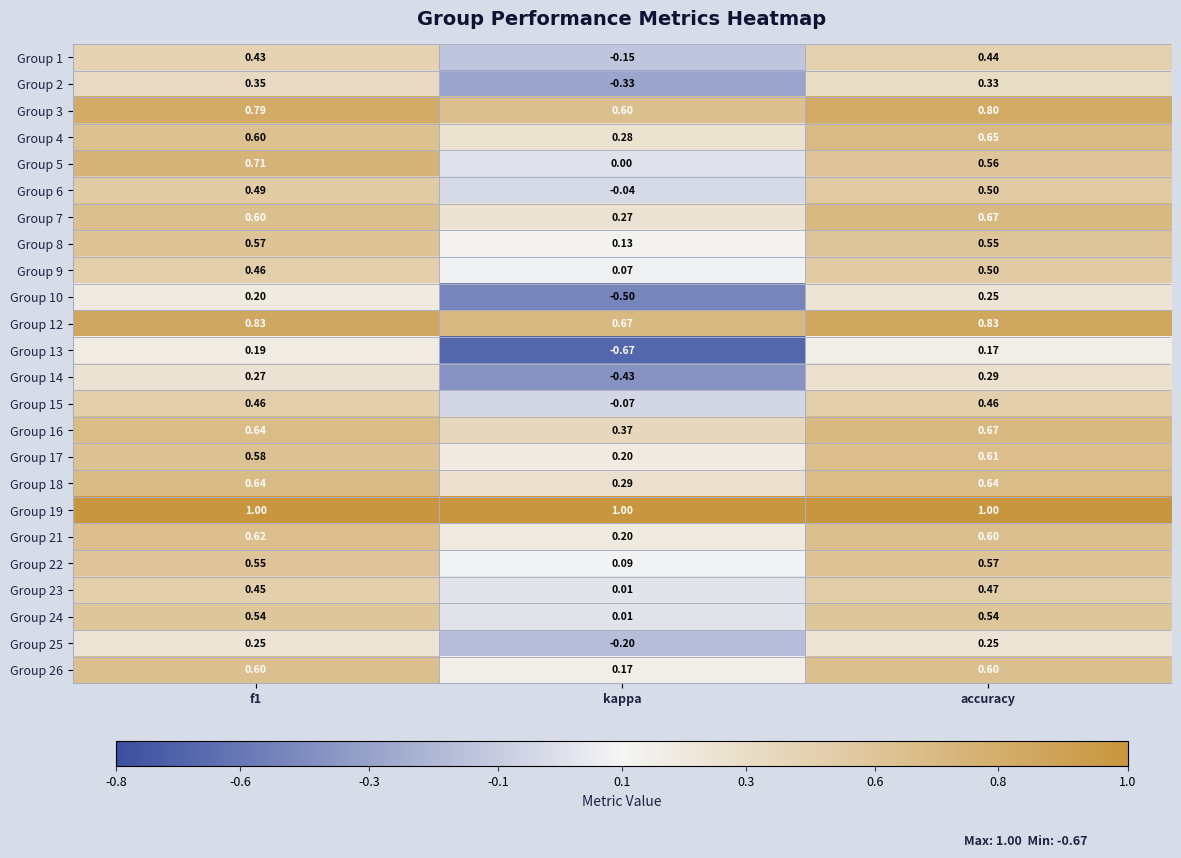

Is the value of Group 5 at f1 greater than the value of Group 9 at kappa?

Yes